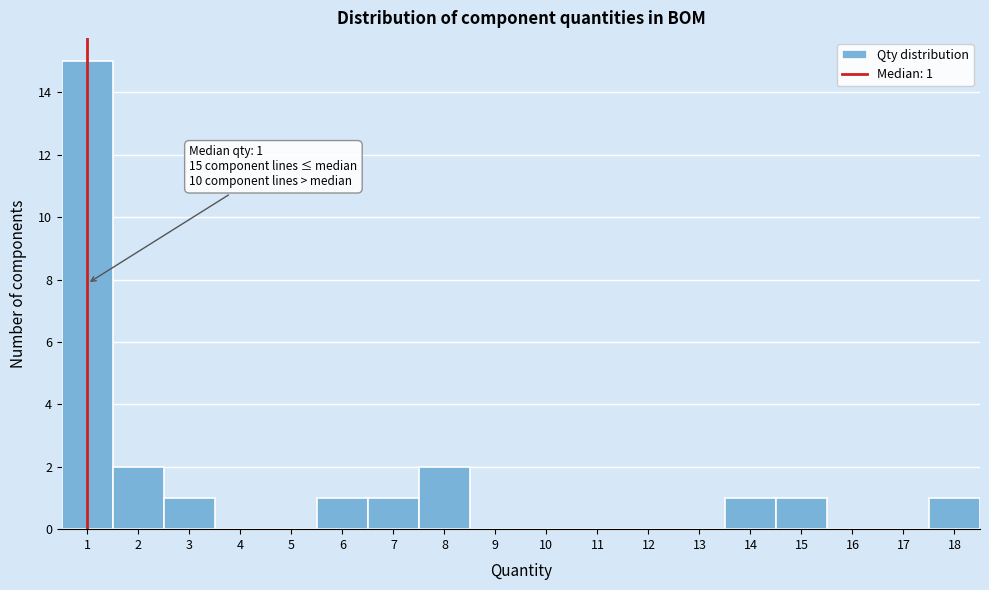

Which range on the x-axis has the tallest bar?

0.5 to 1.5